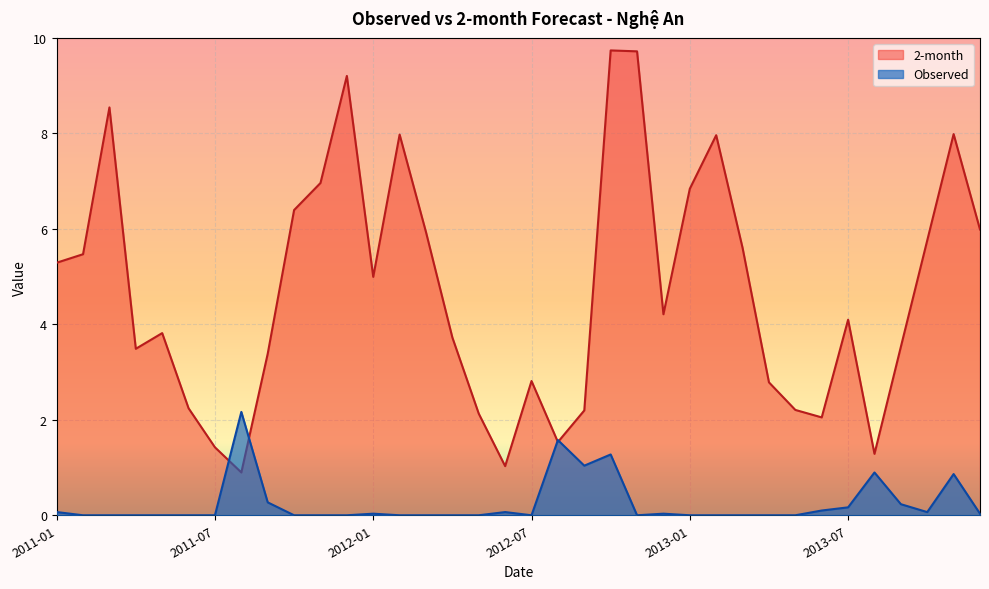

Rank the series at 2012-11 from lowest to highest value.

Observed, 2-month